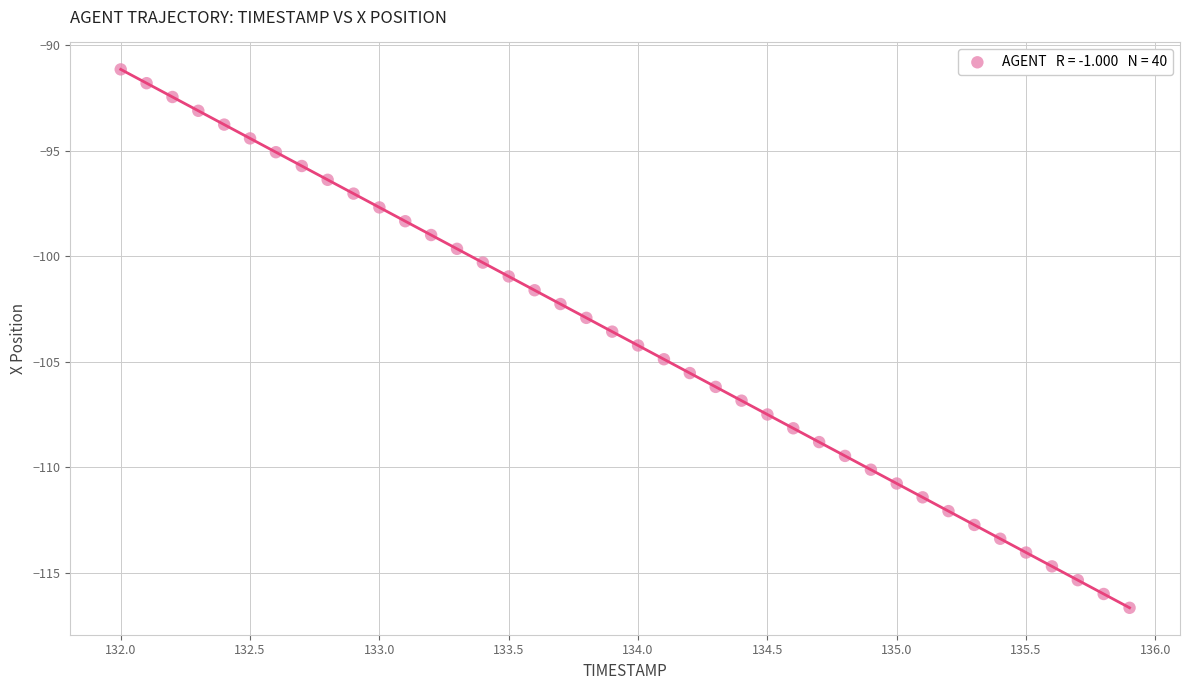

What is the range of Y values (max minus min)?

25.5